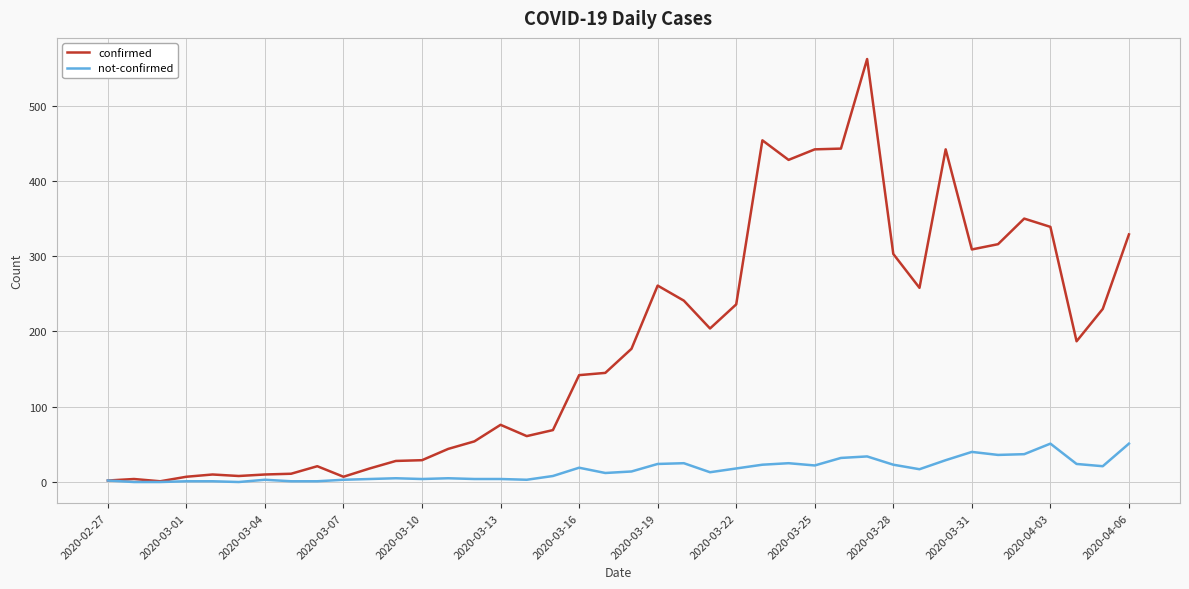

Which series has the largest total across all categories?

confirmed